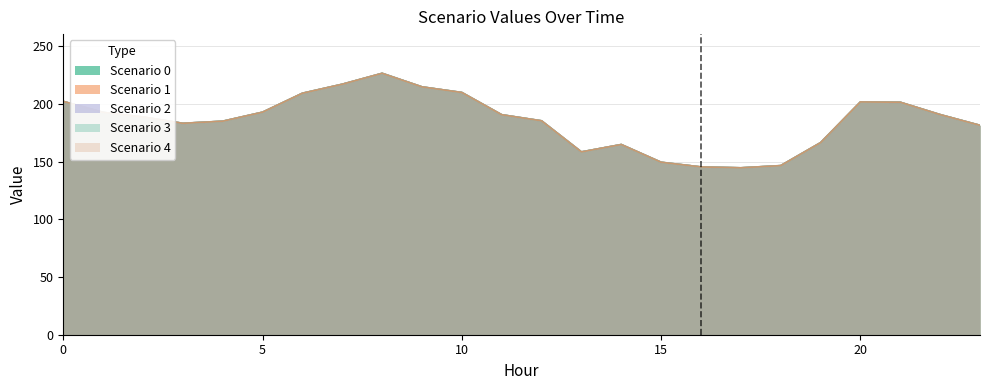

What is the smallest value displayed?

144.6